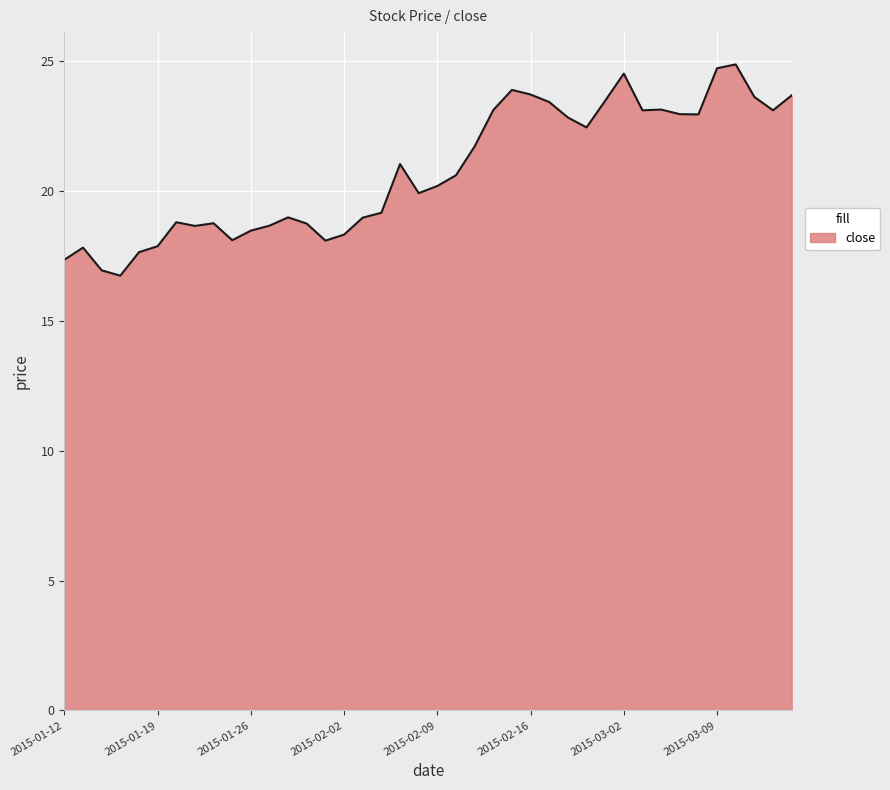

What is the minimum value shown in the chart?

16.7